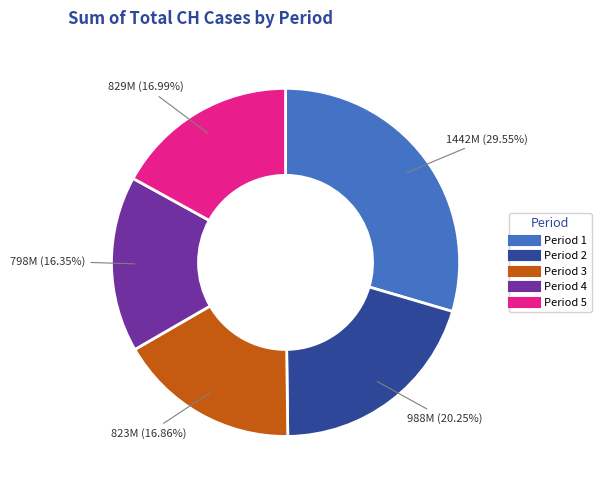

Is there any slice that represents more than half of the pie?

No